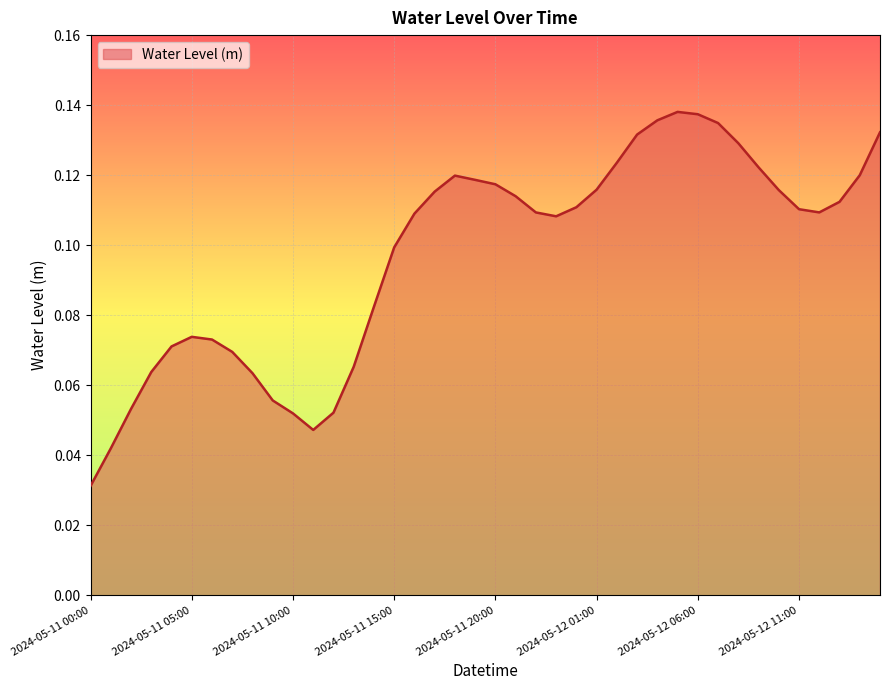

What is the difference between the maximum and minimum values?

0.1